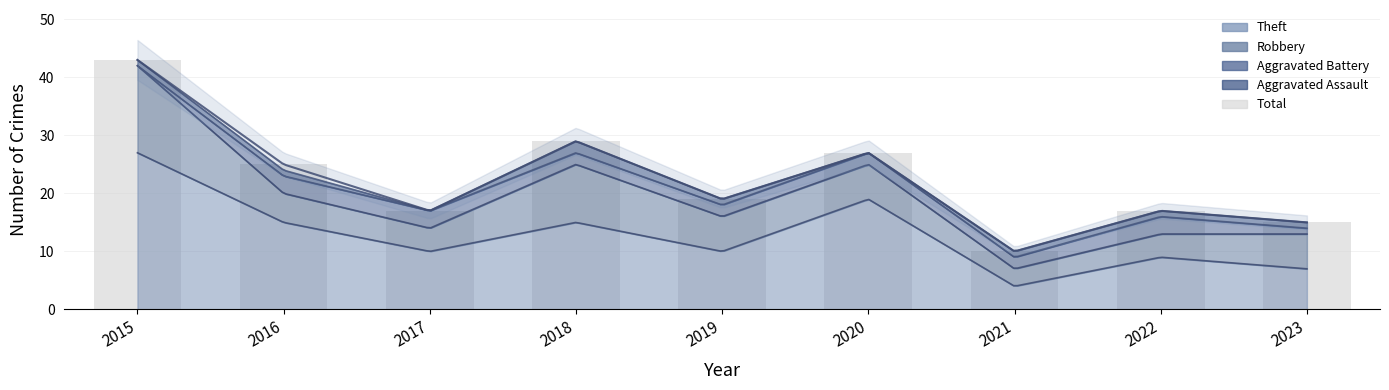

Reading left to right, list all the values displayed in this chart.

43	25	17	29	19	27	10	17	15